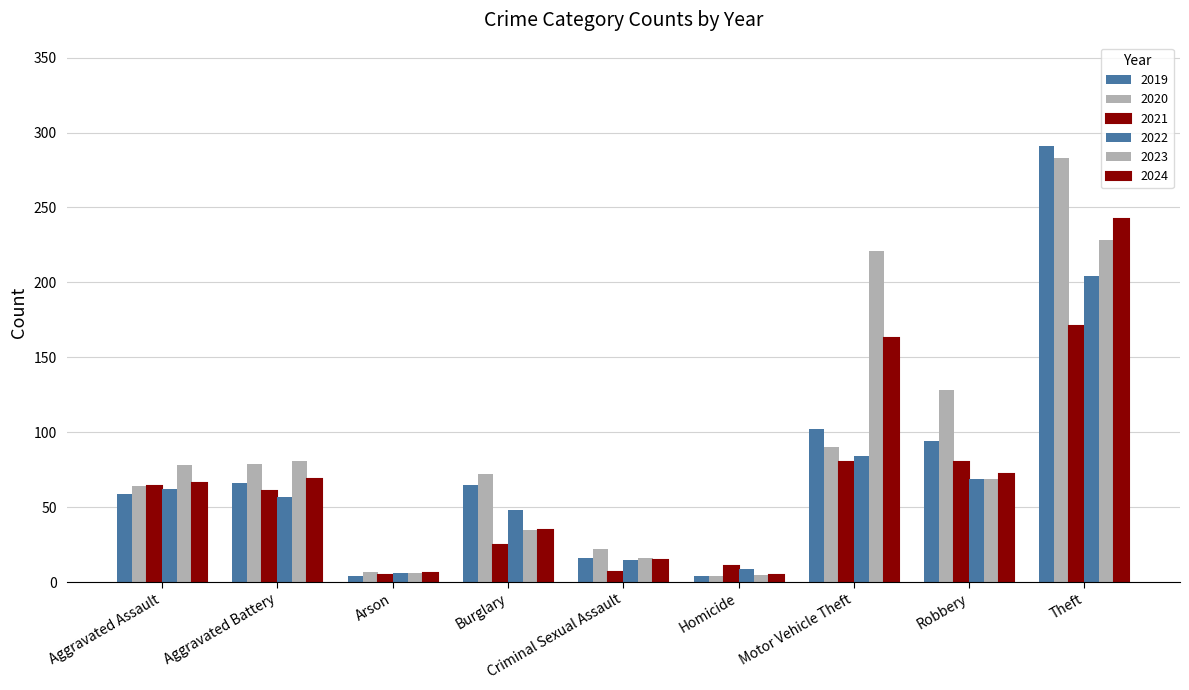

How many groups of bars are there?

9